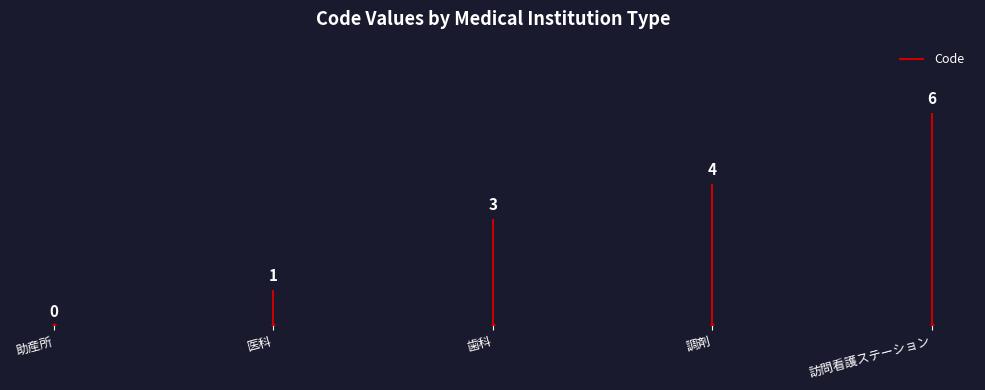

Which label corresponds to the largest value in the chart?

訪問看護ステーション